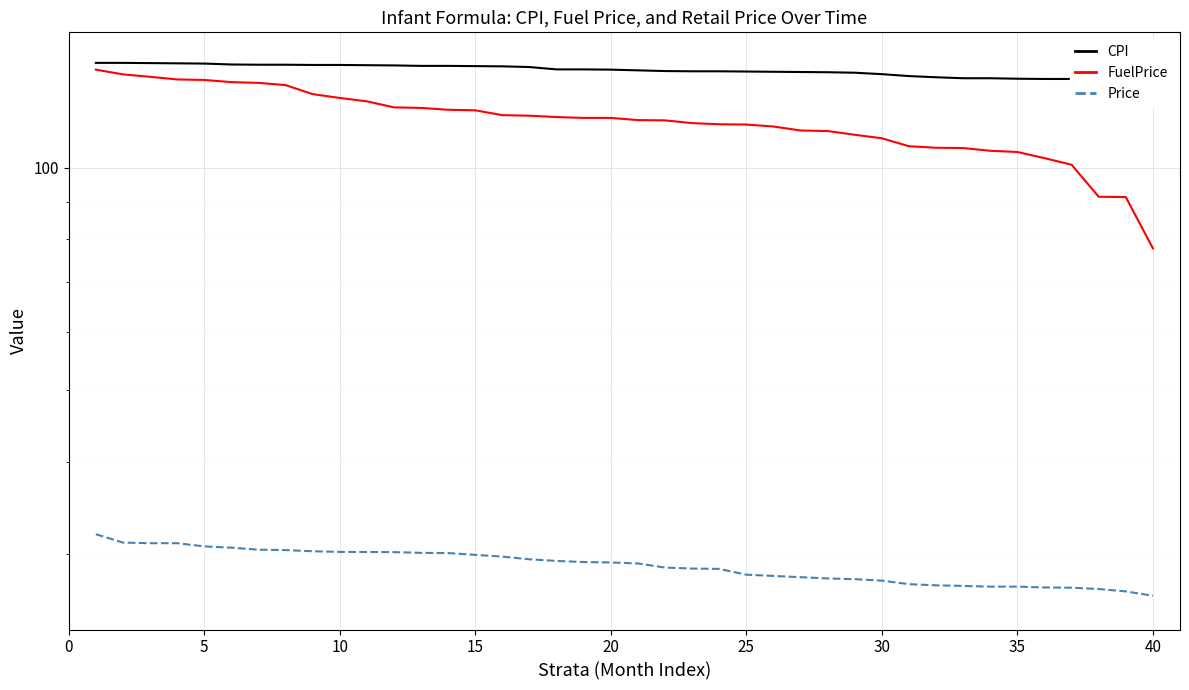

Rank the series at 10 from lowest to highest value.

Price, FuelPrice, CPI